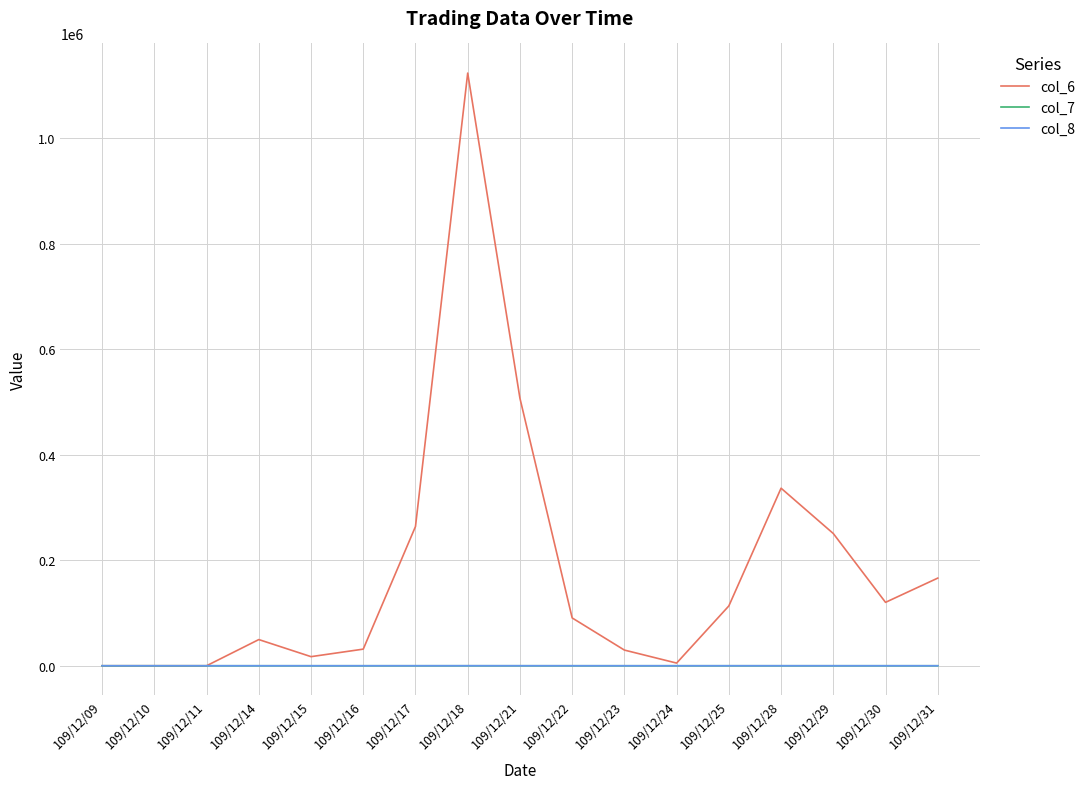

What is the highest value of the col_6 series?

1123340.0